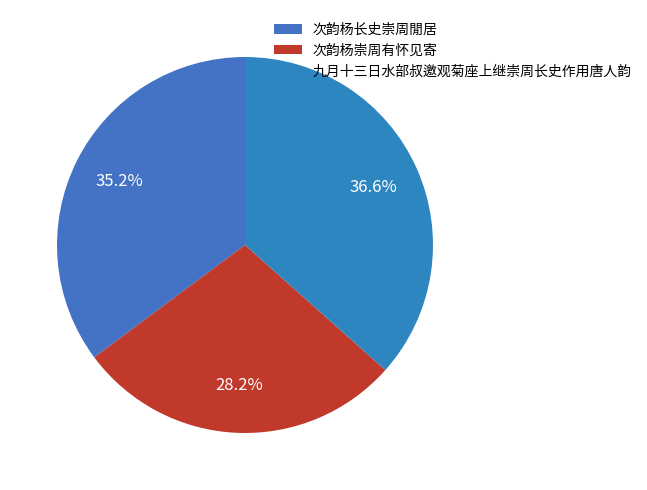

How many slices are in this pie chart?

3